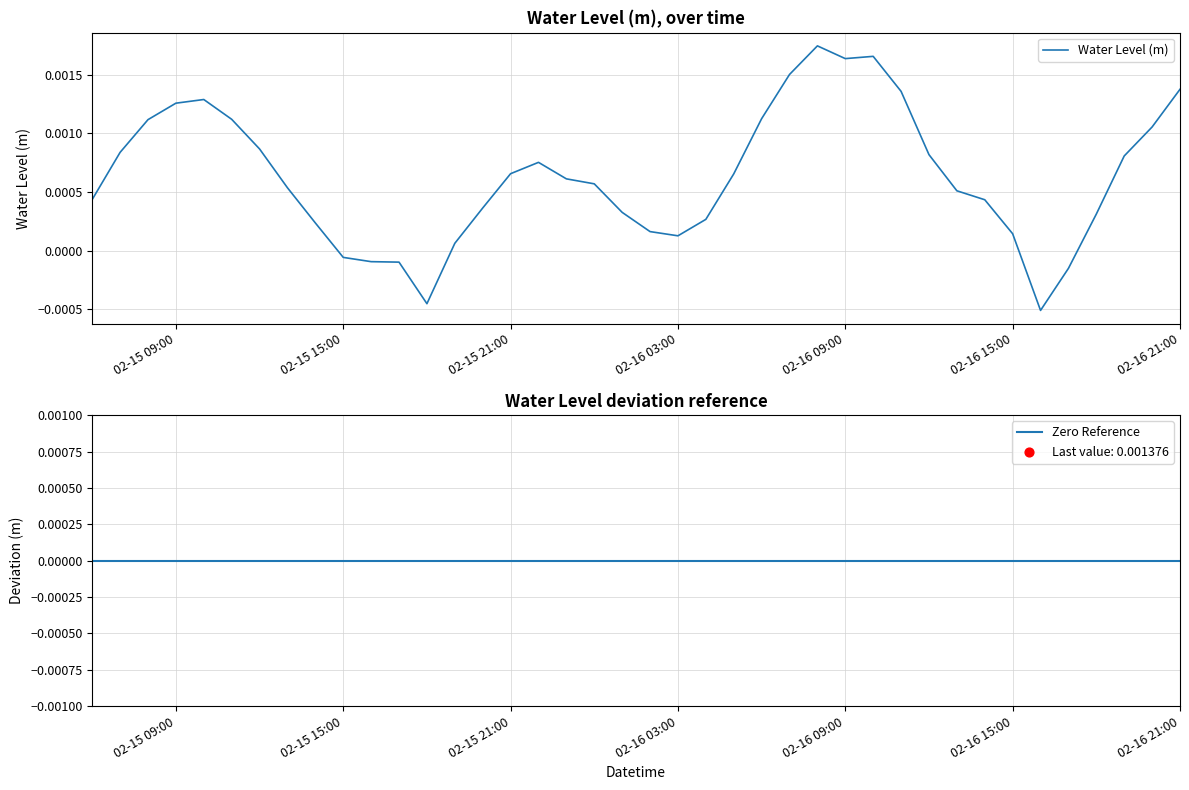

At how many categories does at least one series exceed 0?

34